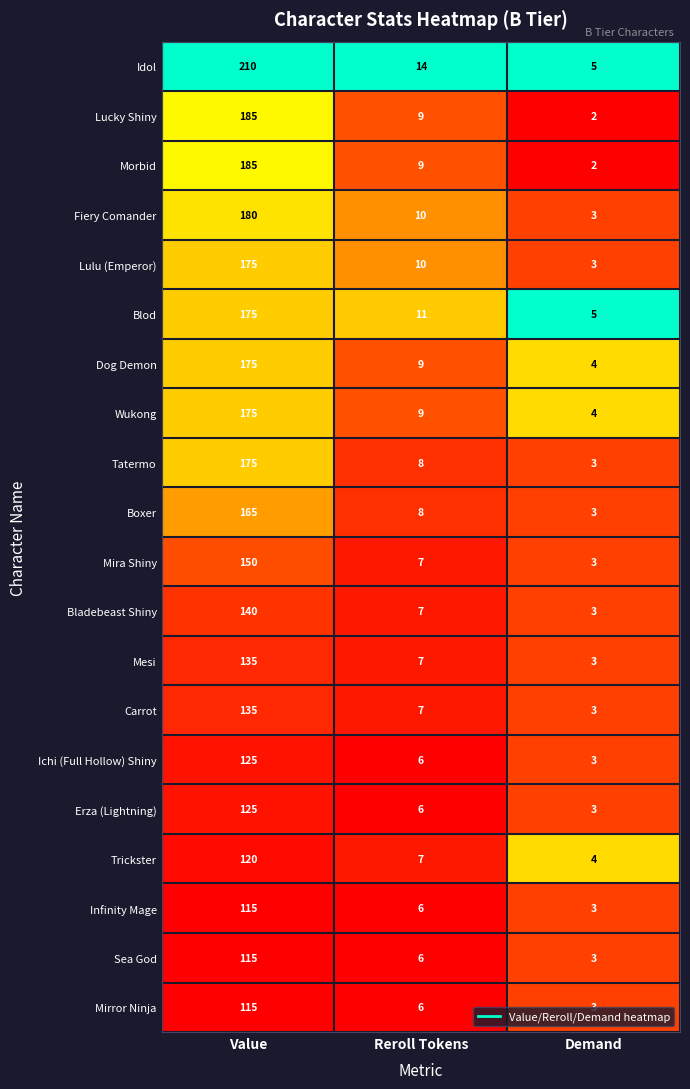

What is the greatest value displayed?

210